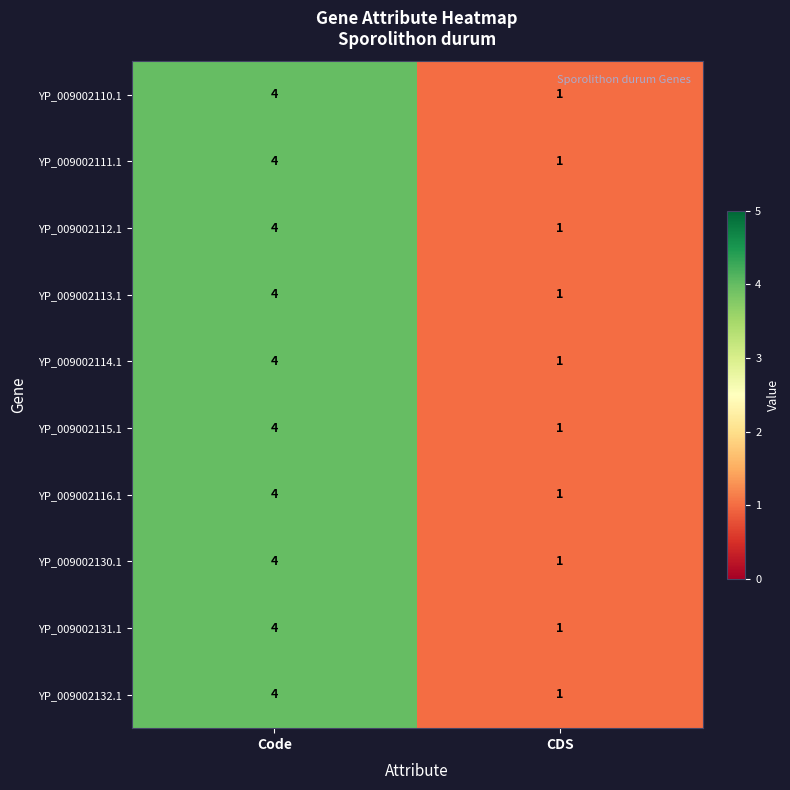

Where is YP_009002130.1 nearest to the value 2?

CDS